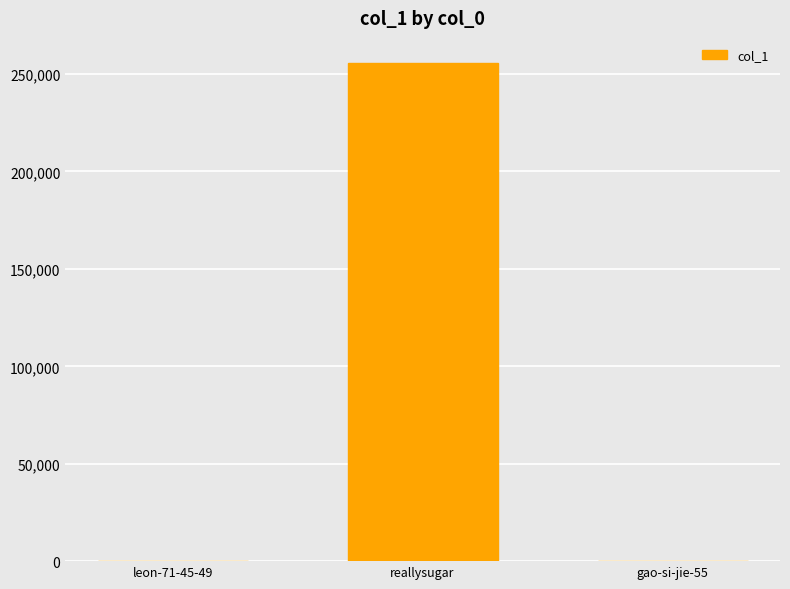

True or false: the data shows 255768 at reallysugar.

True